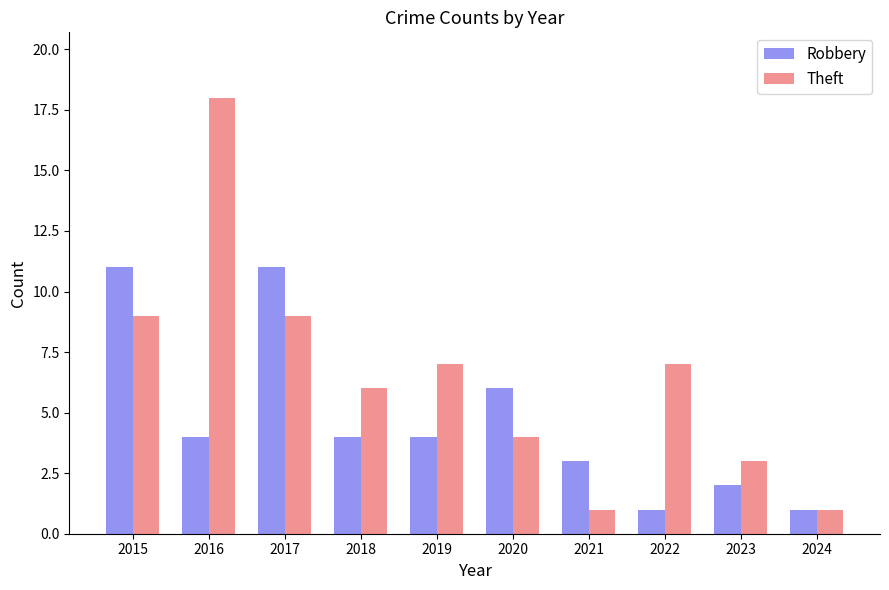

What is the difference between the highest and lowest values at 2022?

6